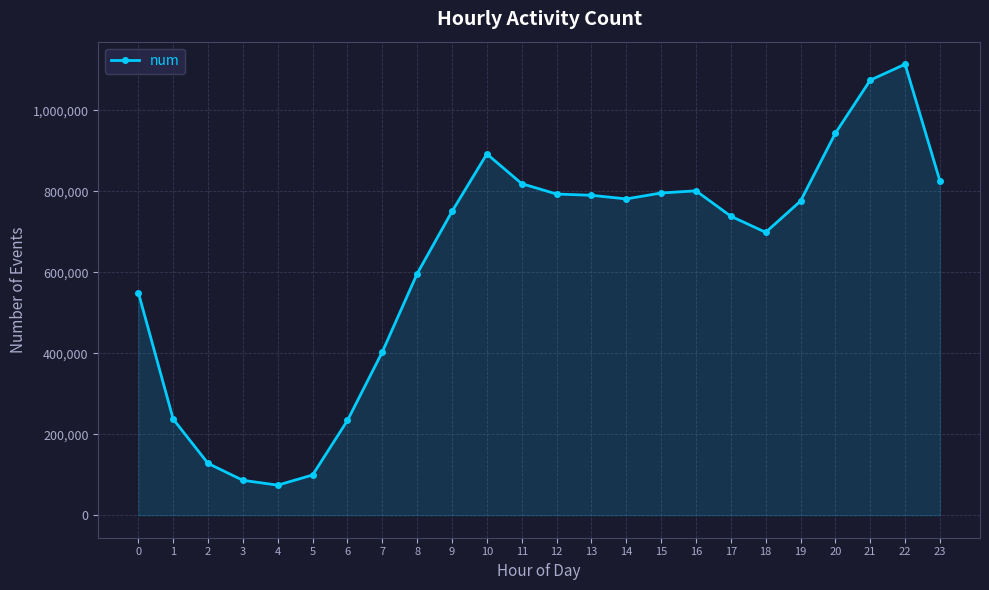

What is the difference between the maximum and minimum values?

1039915